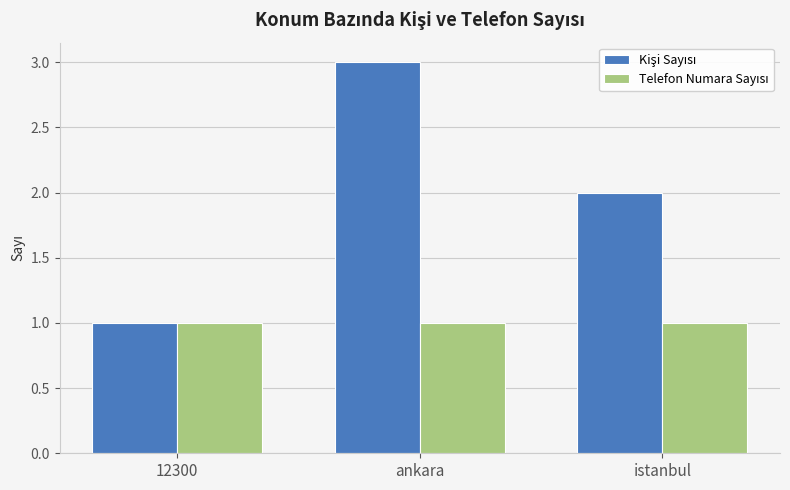

What is the total value across all series at 12300?

2